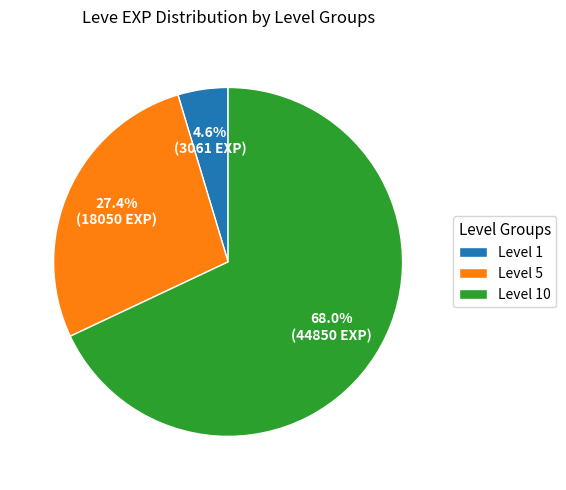

How many slices are in this pie chart?

3